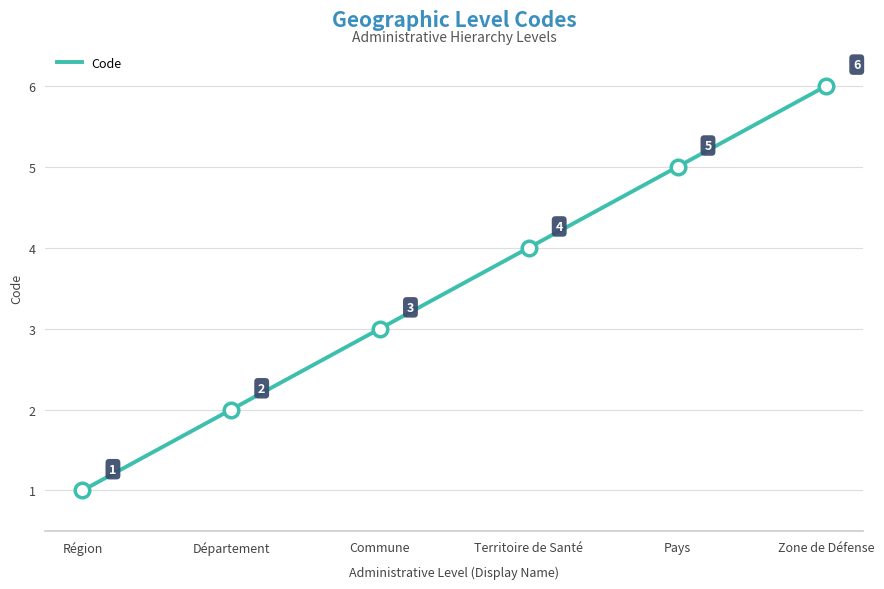

Approximately how many times larger is the value at Territoire de Santé compared to Commune?

1.3